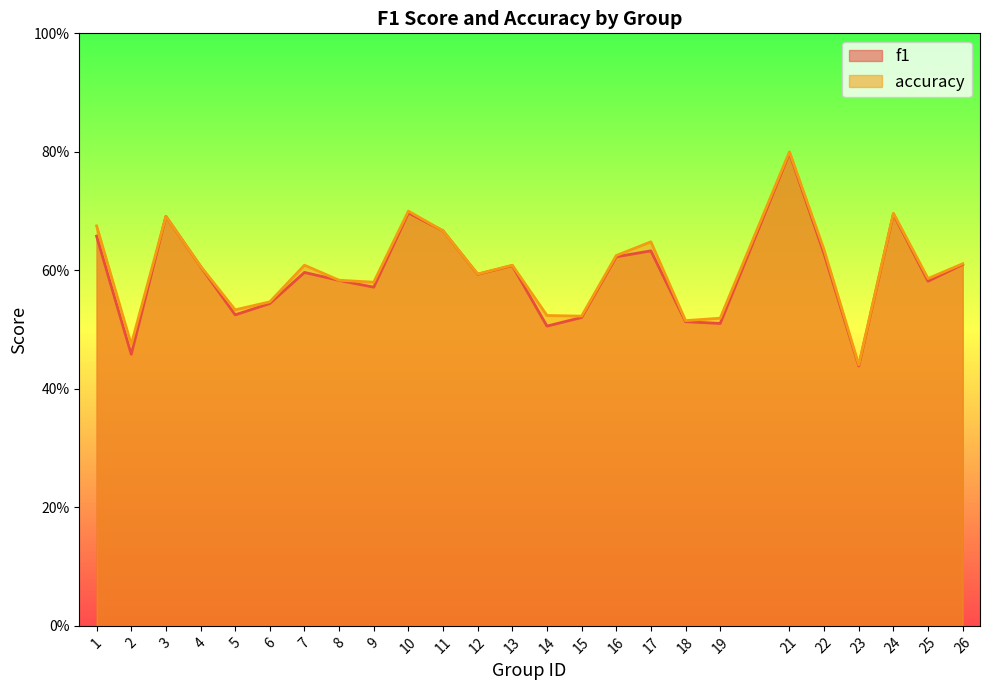

At which category does f1 reach its first local valley?

2